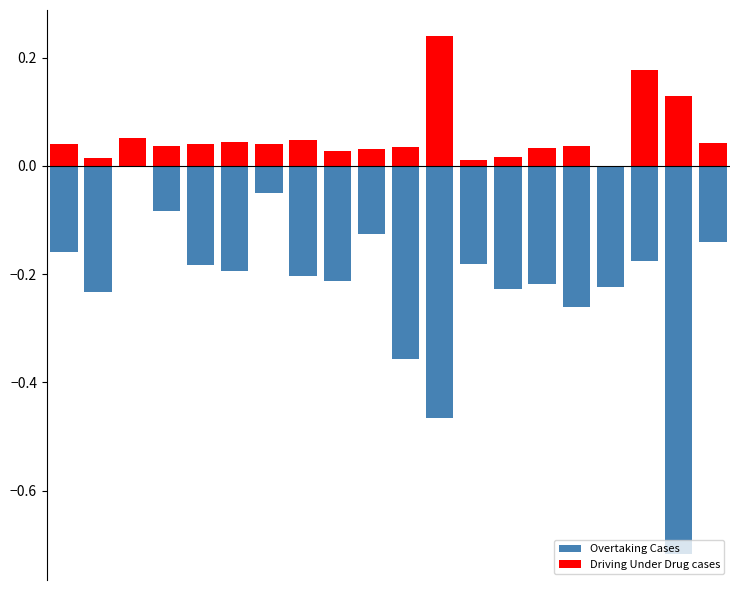

Which category has the lowest value in the Driving Under Drug cases series?

16